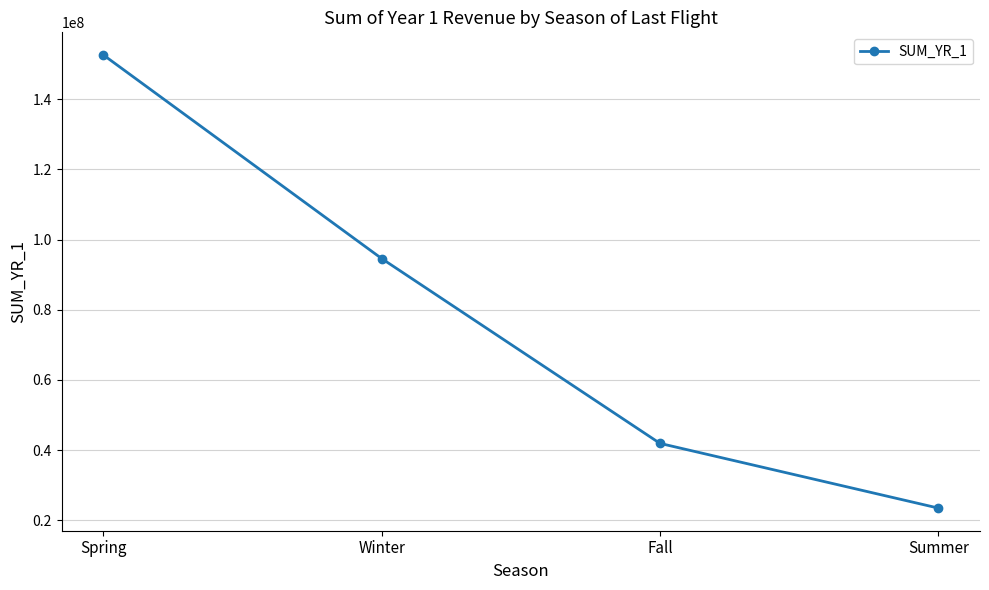

Rank the categories by value from lowest to highest.

Summer, Fall, Winter, Spring